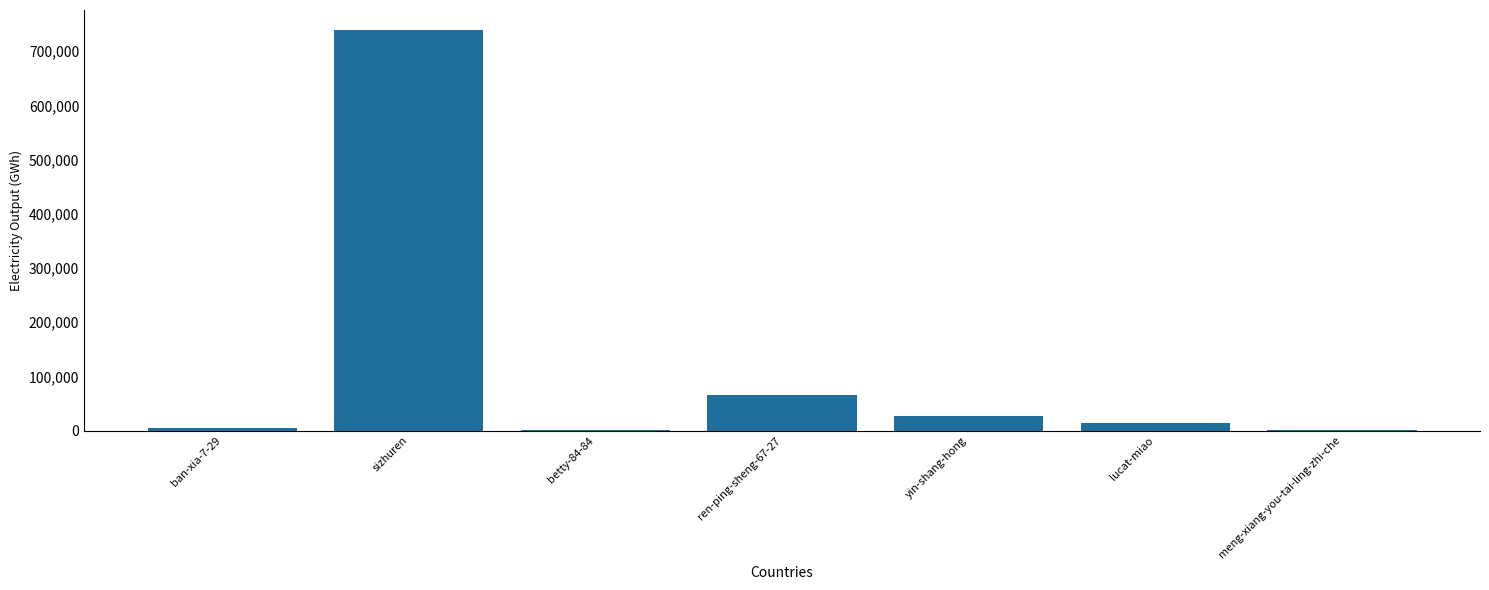

What is the change in value from sizhuren to yin-shang-hong?

-712098